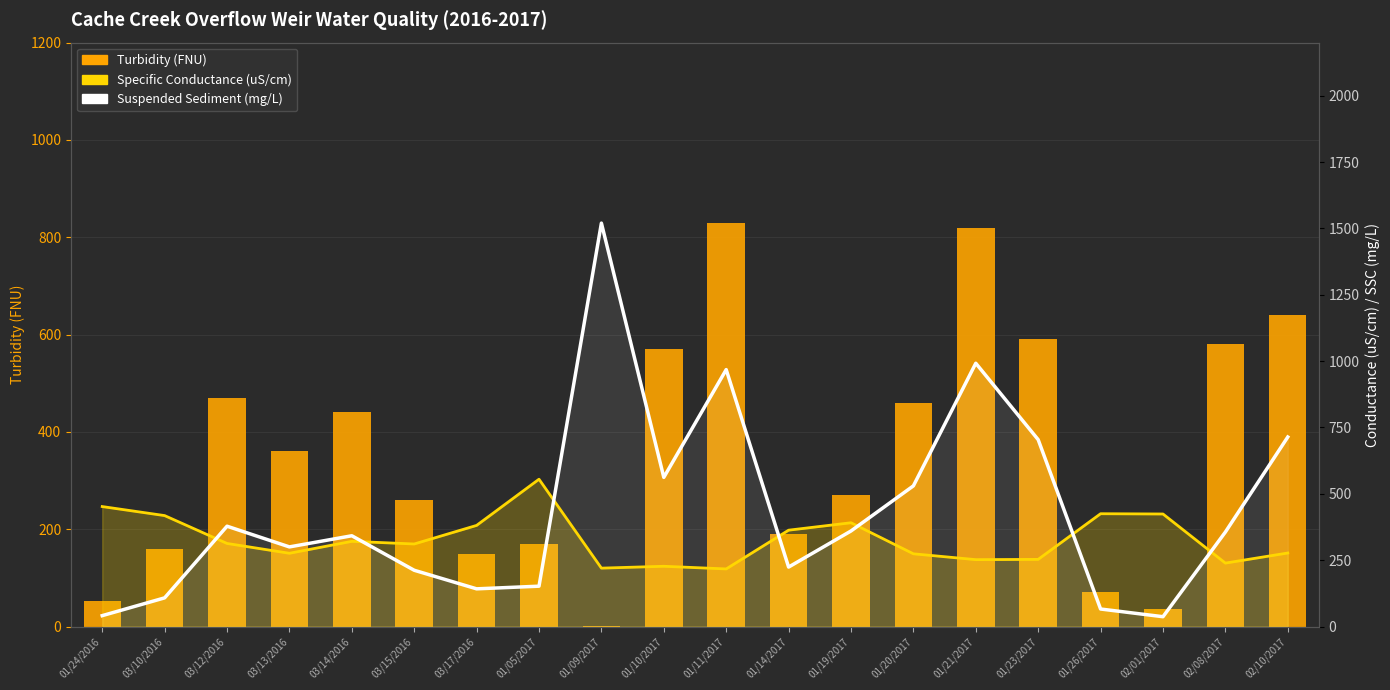

How many values in the Turbidity (FNU) series are below 360?

10